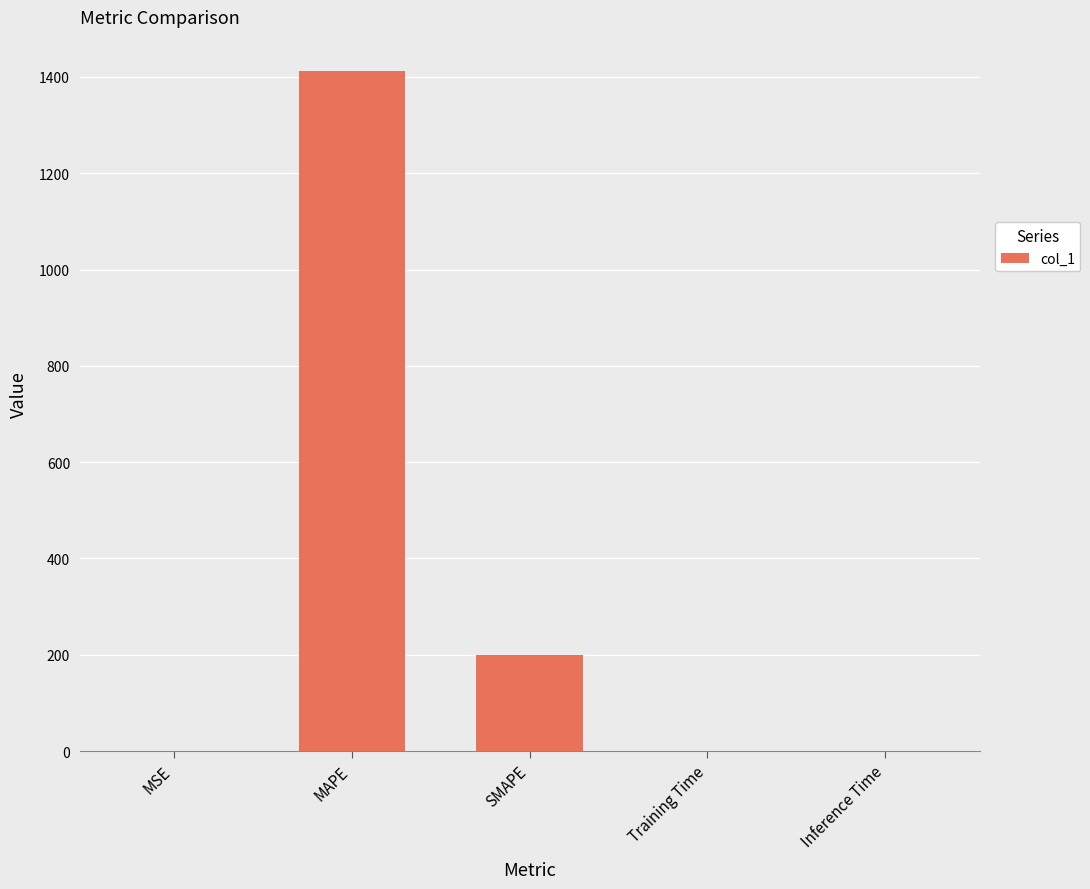

What is the approximate value at MSE?

0.3